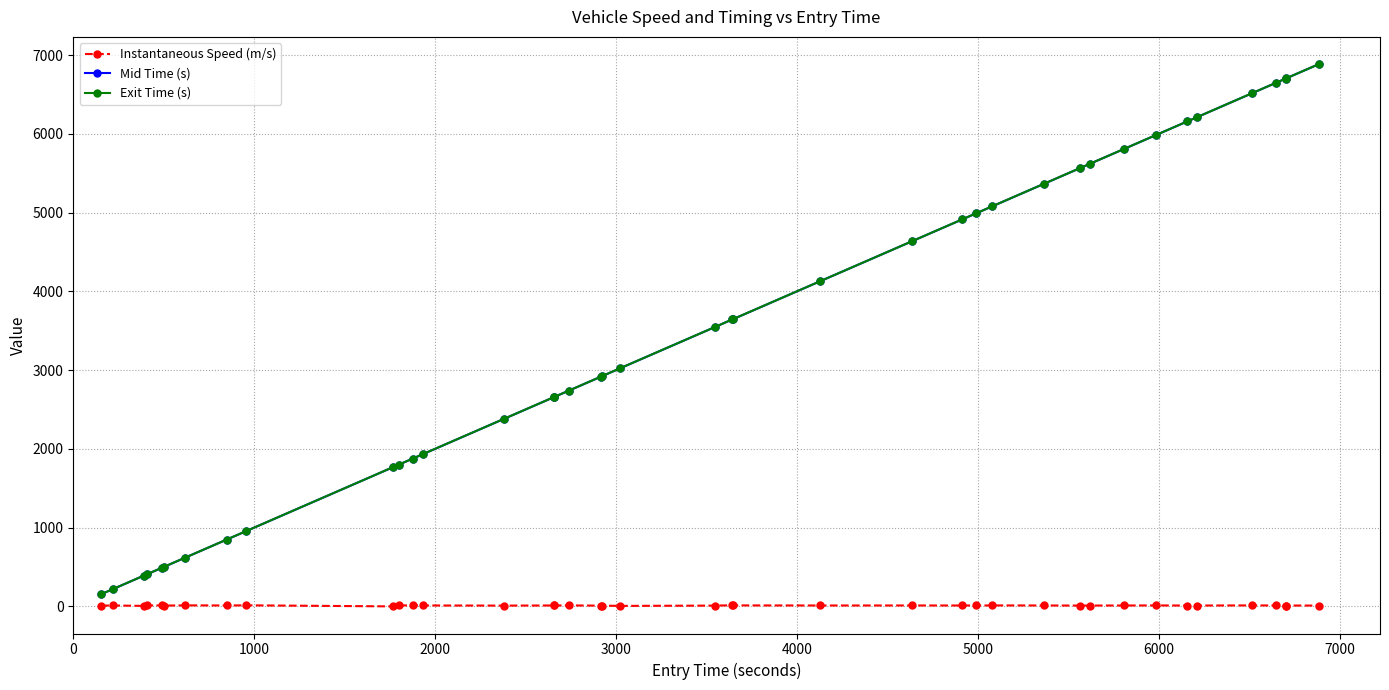

What is the smallest value displayed?

0.2